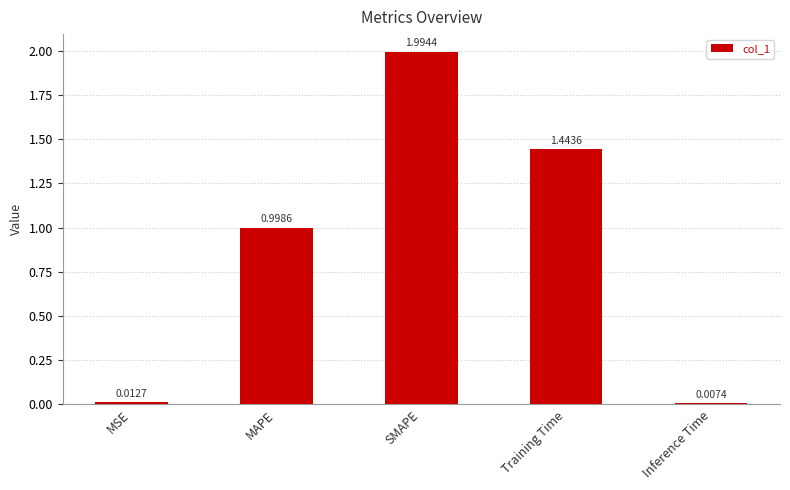

True or false: the data shows 0.5 at MAPE.

False